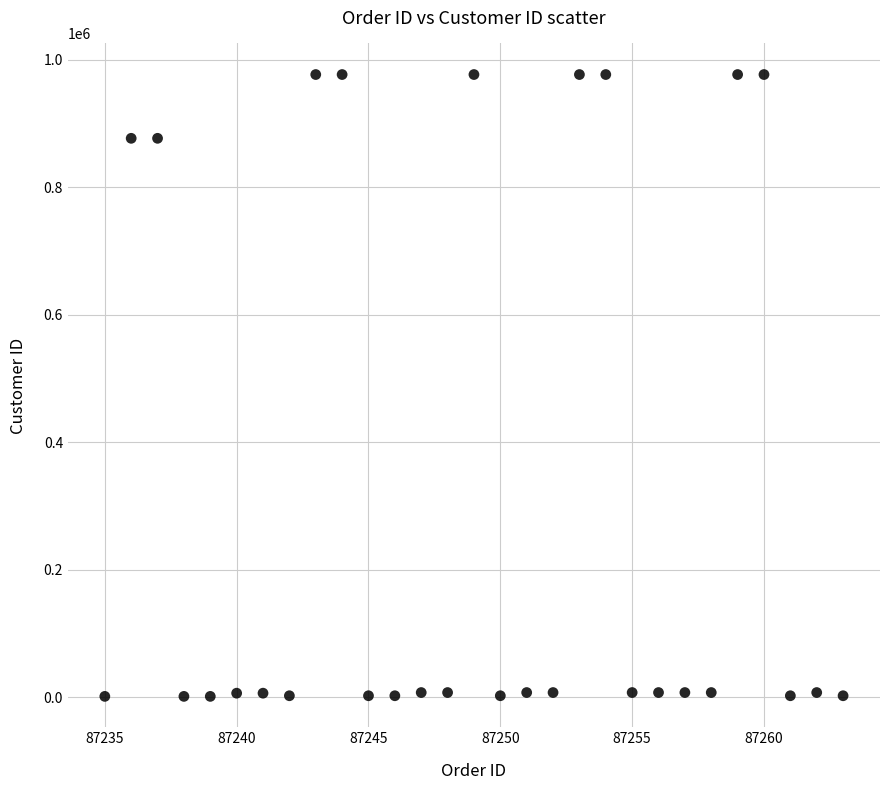

What is the range of X values (max minus min)?

28